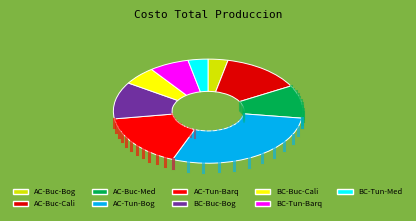

Do AC-Tun-Barq and AC-Buc-Bog together represent more than half of the pie?

No